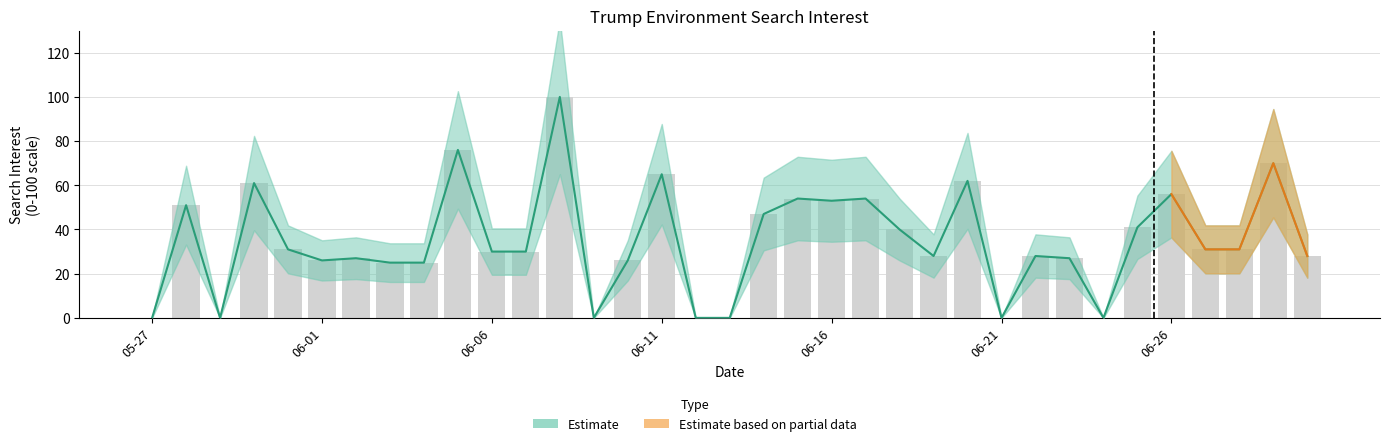

Reading left to right, transcribe all the data shown in this chart.

0	51	0	61	31	26	27	25	25	76	30	30	100	0	26	65	0	0	47	54	53	54	40	28	62	0	28	27	0	41	56	31	31	70	28